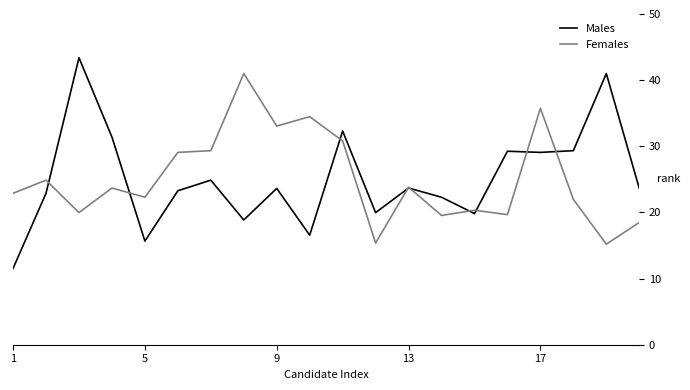

Does the chart display data point markers on the line(s)?

No